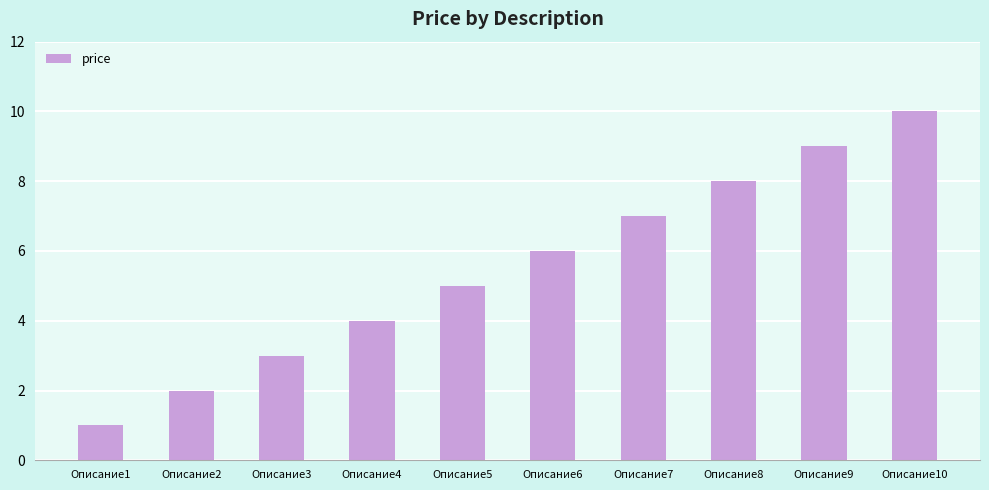

At which category does the chart reach its minimum across all series?

Описание1